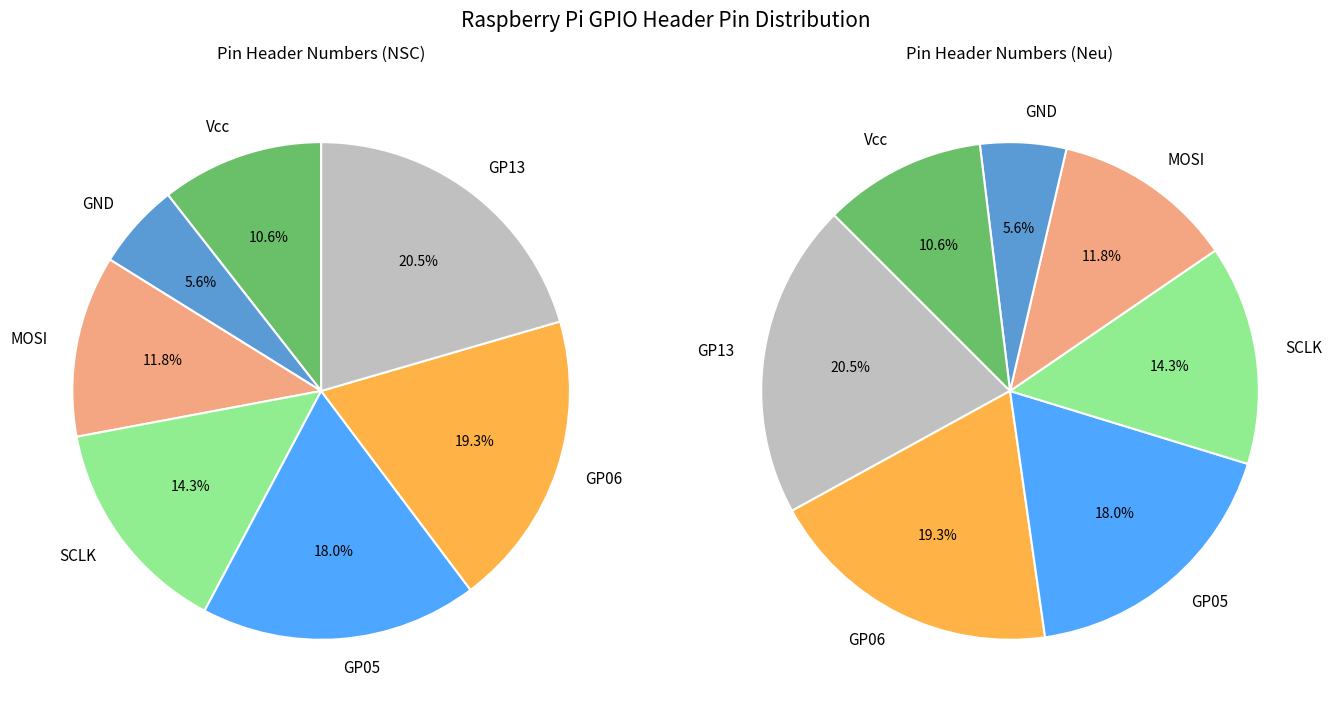

Rank the categories by value from lowest to highest.

GND, Vcc, MOSI, SCLK, GP05, GP06, GP13